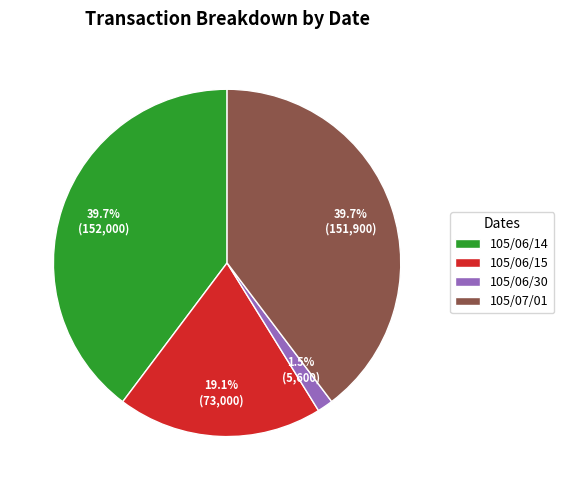

To the nearest percent, what portion does 105/06/14 represent?

40%